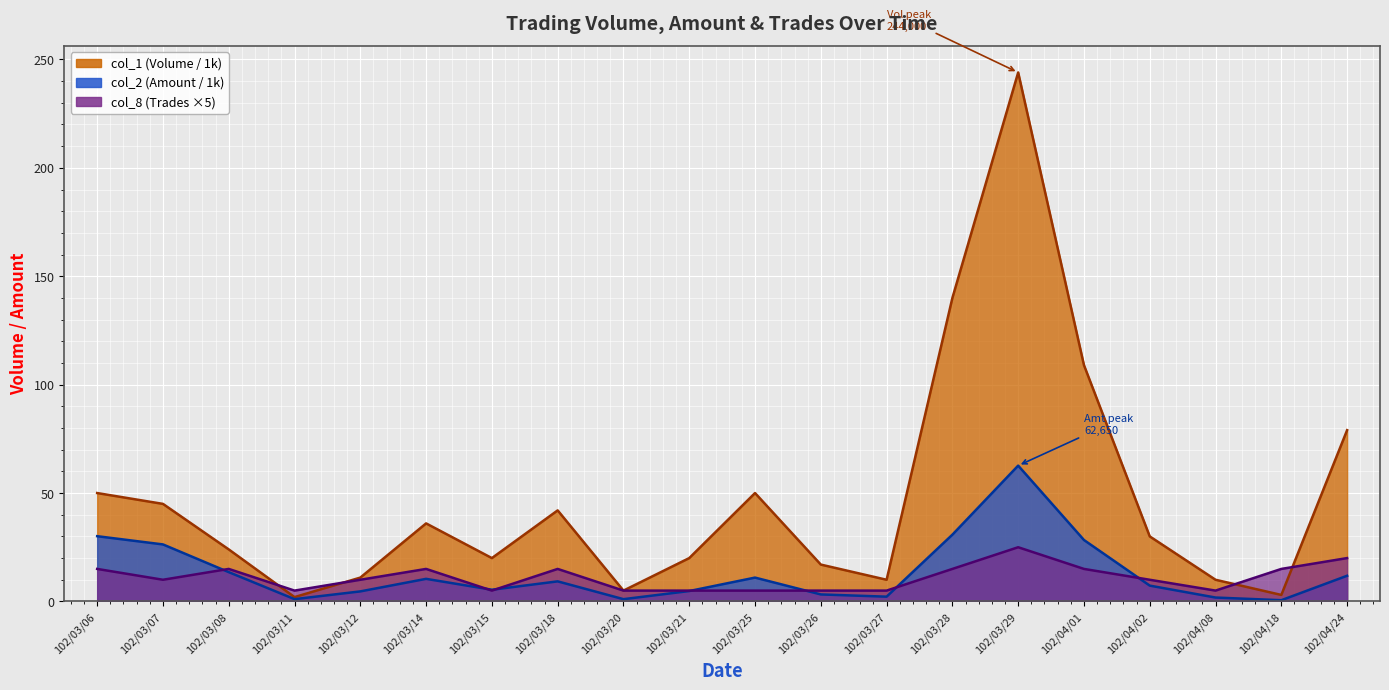

Which series has the widest spread of values?

col_1 (Volume)